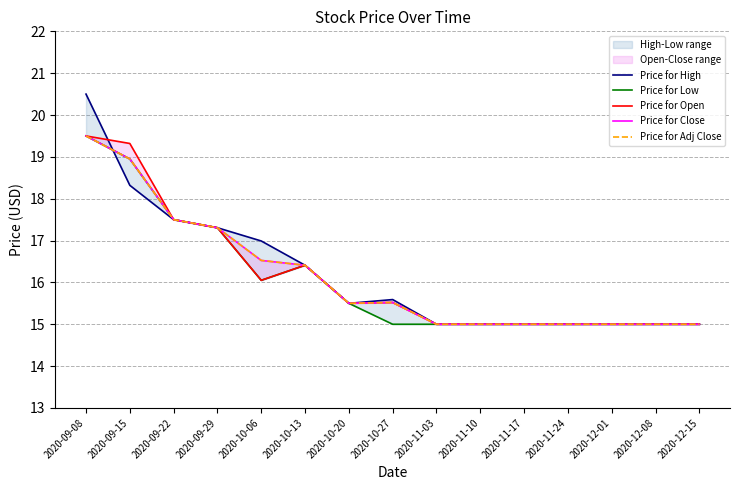

True or false: Price for Close and Price for High cross at least once.

True